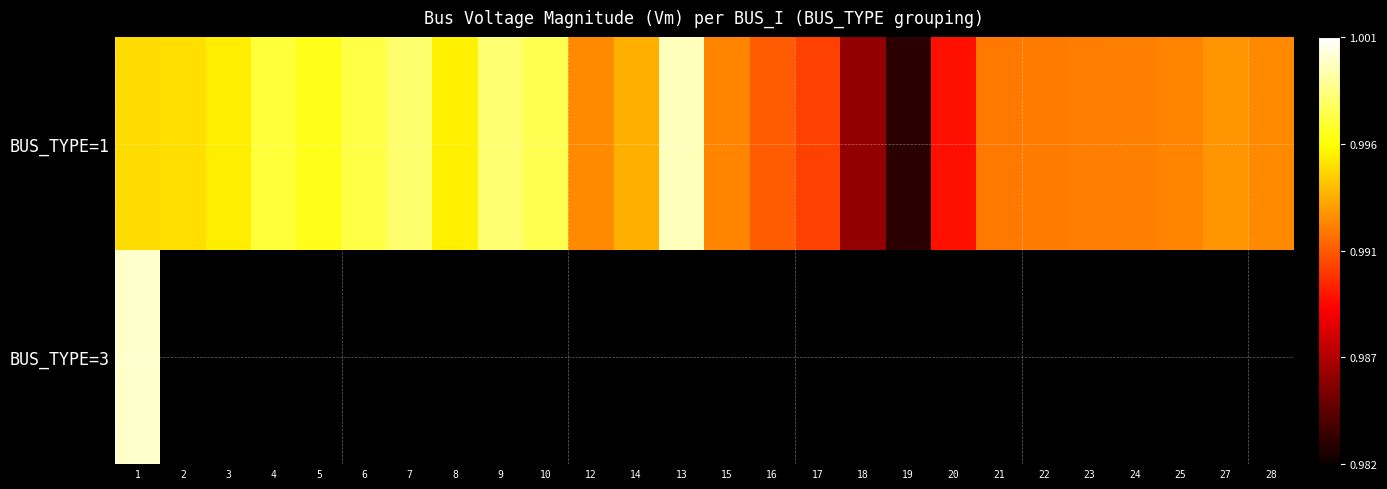

Which category has the highest value in the BUS_TYPE=1 series?

13